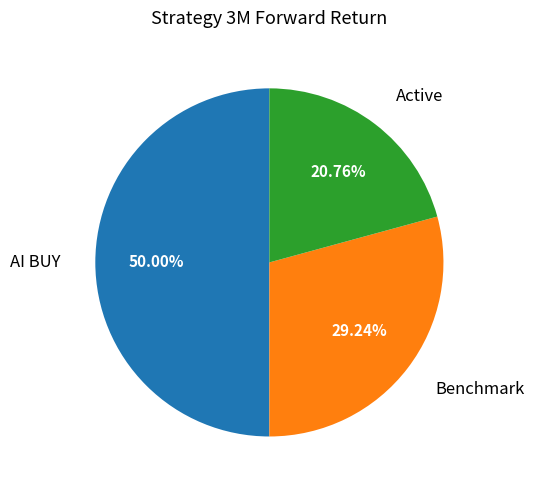

What percentage do Active and AI BUY together represent?

70.8%